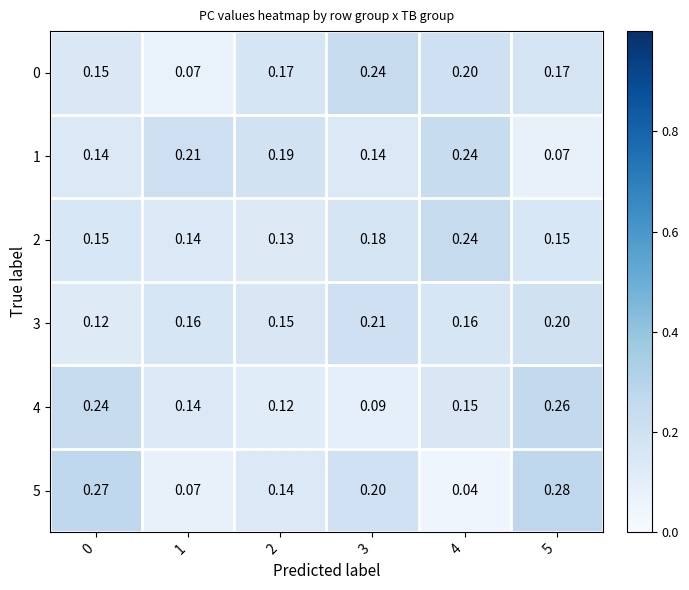

Is the value of 4 at 3 greater than the value of 1 at 0?

No